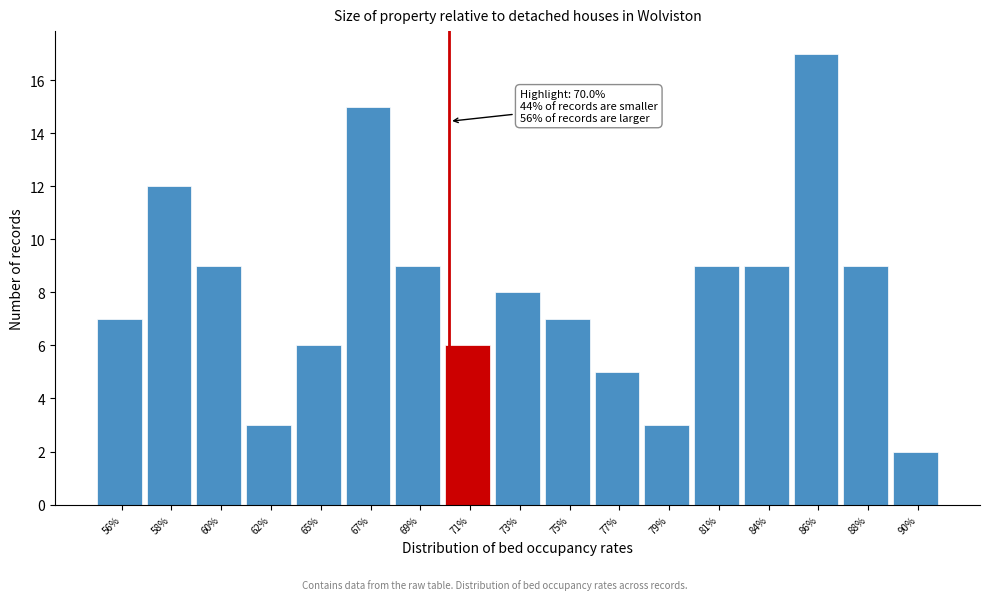

Reading left to right, list all the values displayed in this chart.

56%=7	58%=12	60%=9	62%=3	65%=6	67%=15	69%=9	71%=6	73%=8	75%=7	77%=5	79%=3	81%=9	84%=9	86%=17	88%=9	90%=2